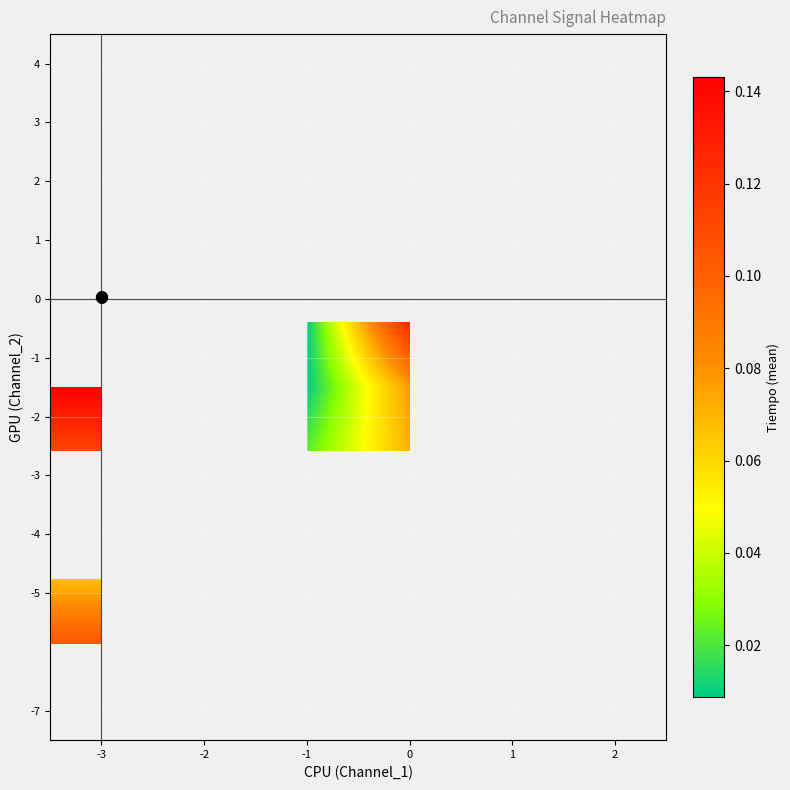

Between -3 and -1, which is larger?

-1